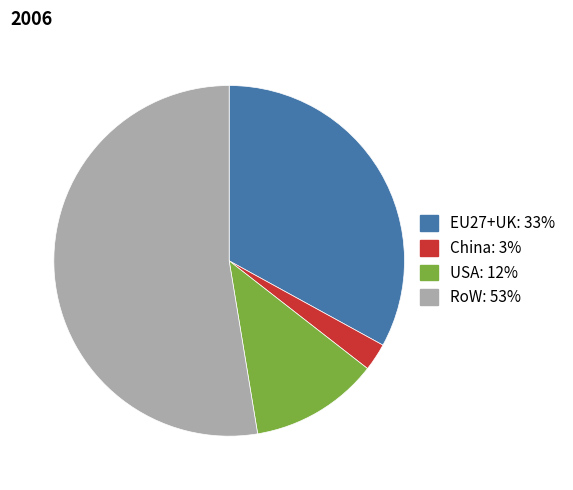

Is it true that China is 15% of the pie?

False